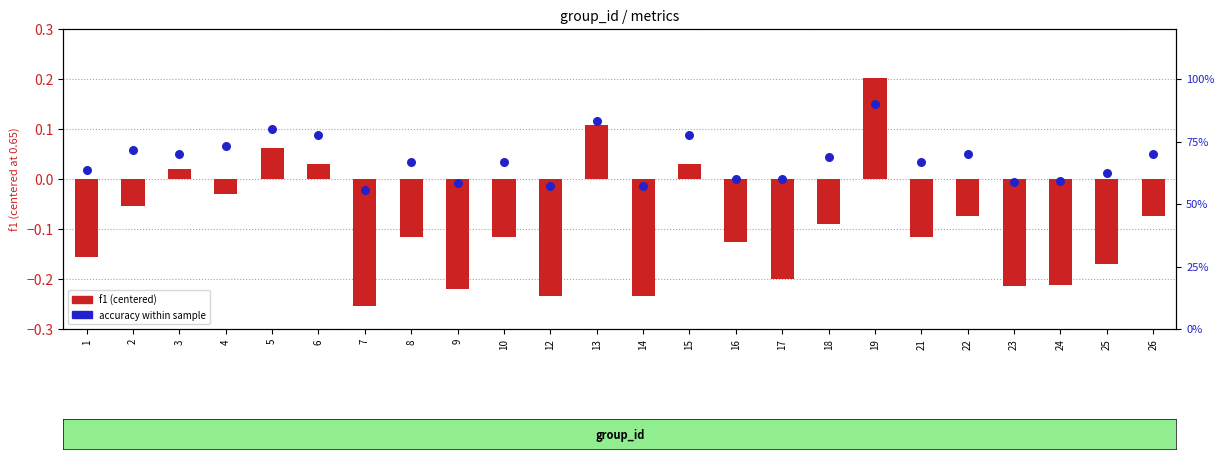

Which series has the largest total across all categories?

accuracy (%)